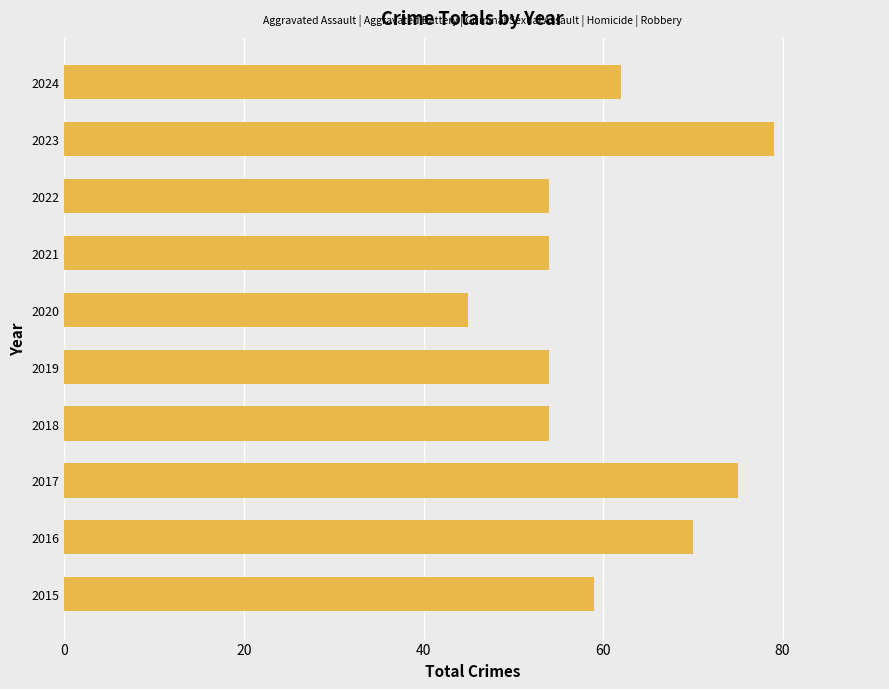

Reading bottom to top, extract all data points from this chart.

2015=59	2016=70	2017=75	2018=54	2019=54	2020=45	2021=54	2022=54	2023=79	2024=62